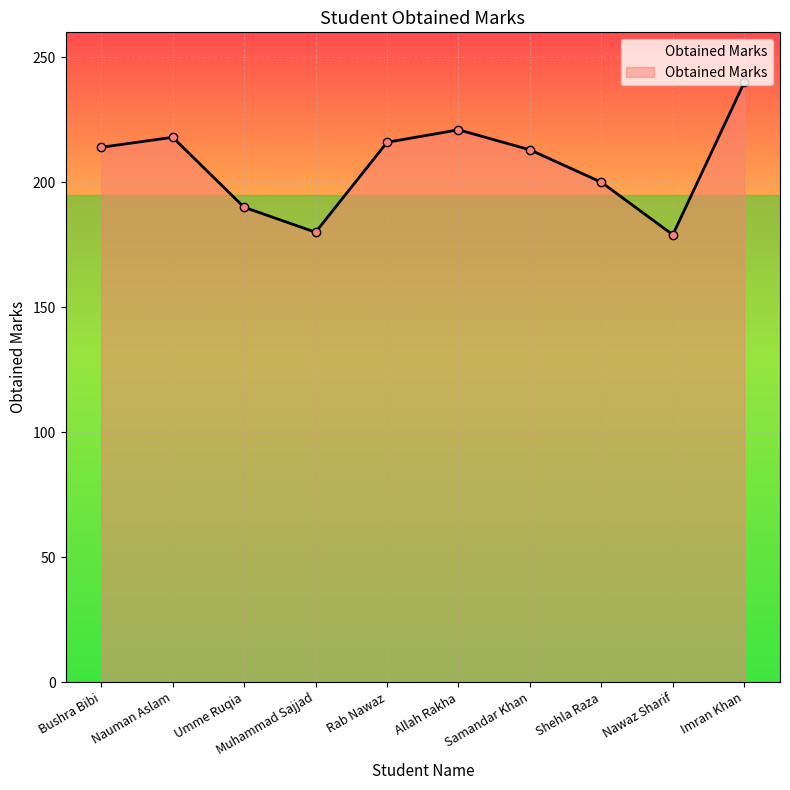

Which category has the highest value across all series?

Imran Khan